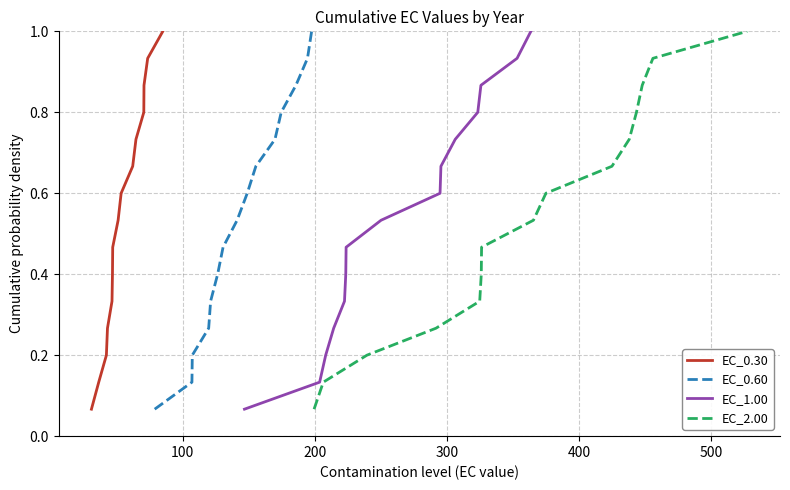

What is the label of the 10th point from the right?

500